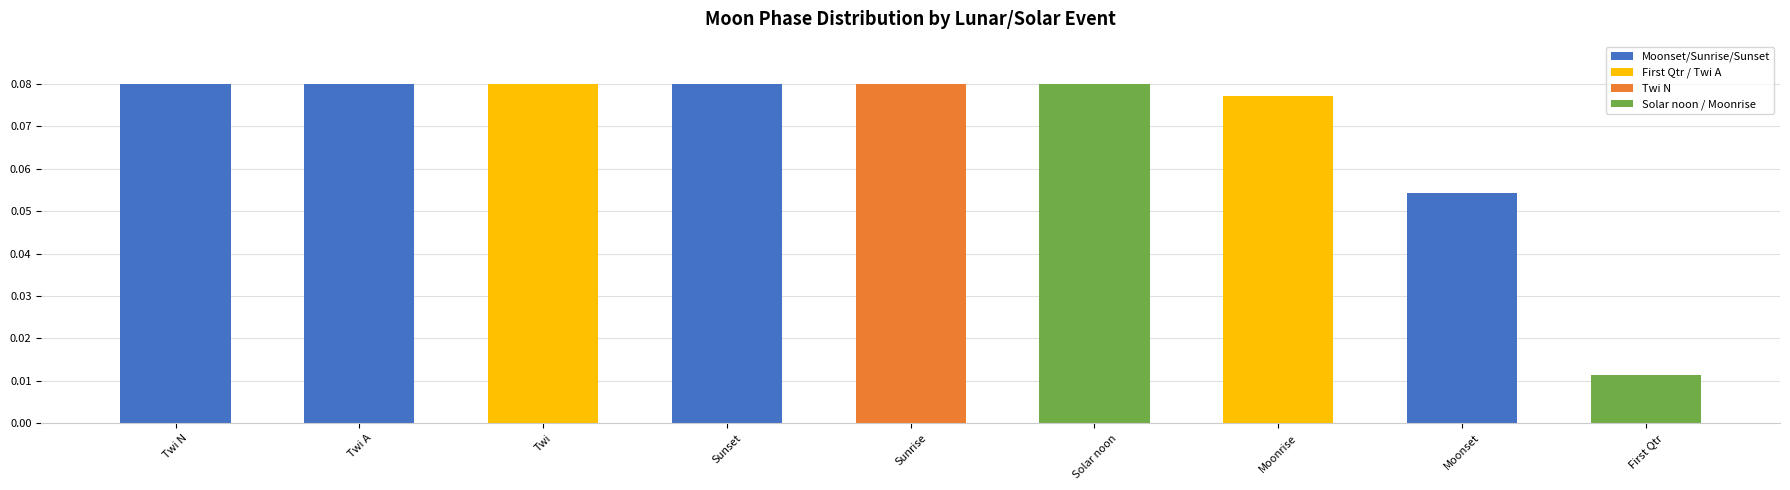

Which category has the lowest value across all series?

First Qtr